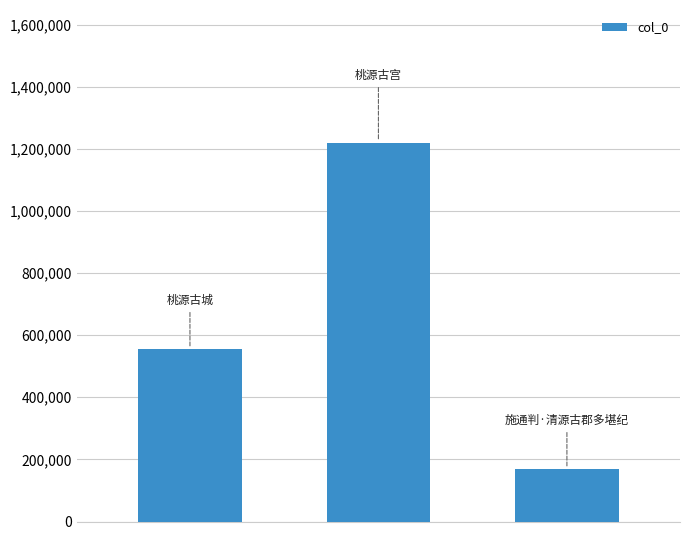

What is the smallest value displayed?

170182